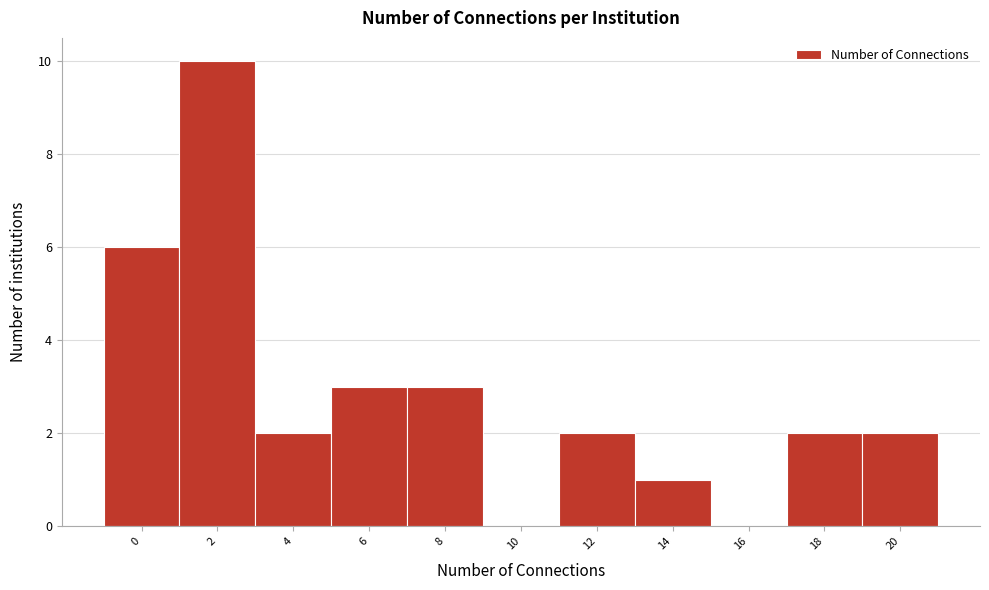

Reading right to left, list all the values displayed in this chart.

20=2	18=2	16=0	14=1	12=2	10=0	8=3	6=3	4=2	2=10	0=6